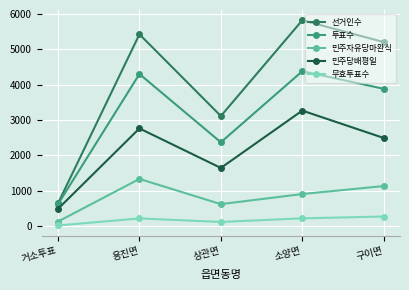

What is the minimum value for 민주당배평일?

482